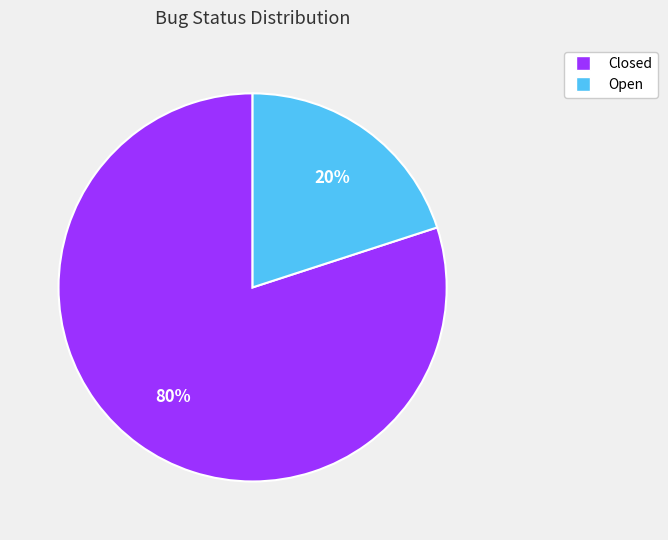

The Closed slice represents 80% of the pie. True or false?

True